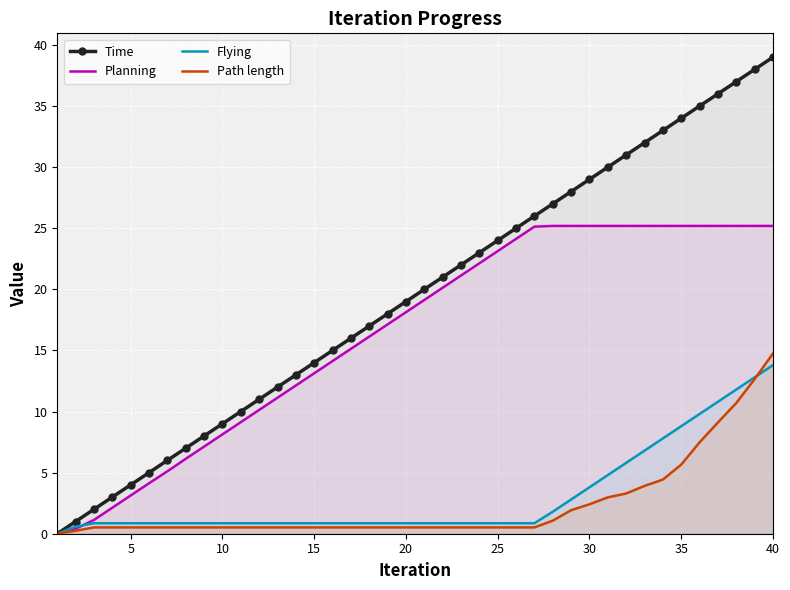

What value does the Time series have at 40?

39.0